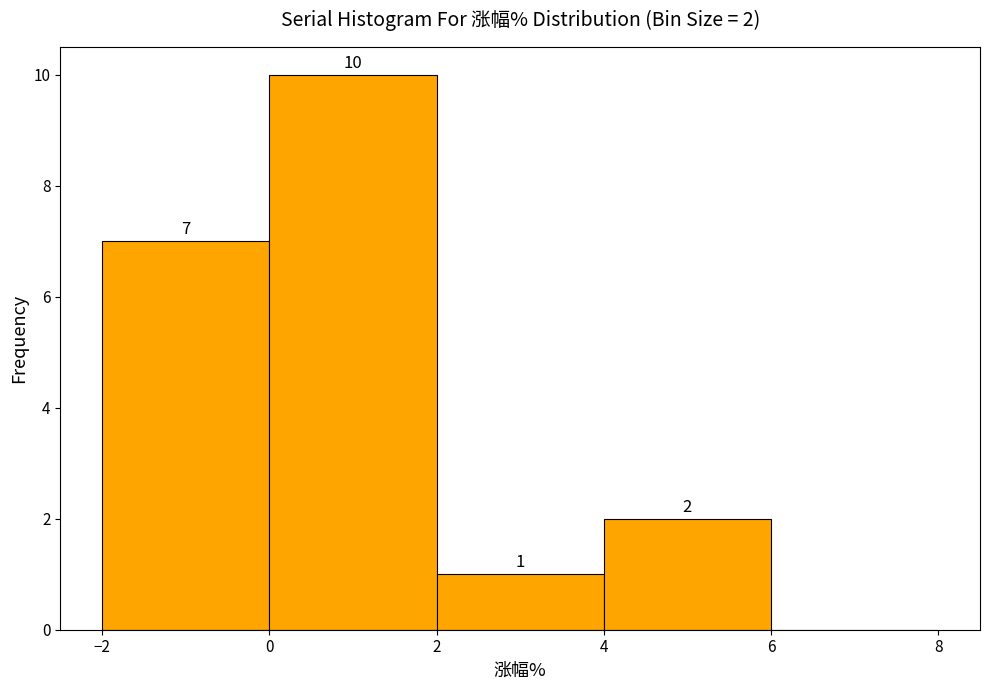

Over which range of the x-axis is the bar tallest?

0 to 2